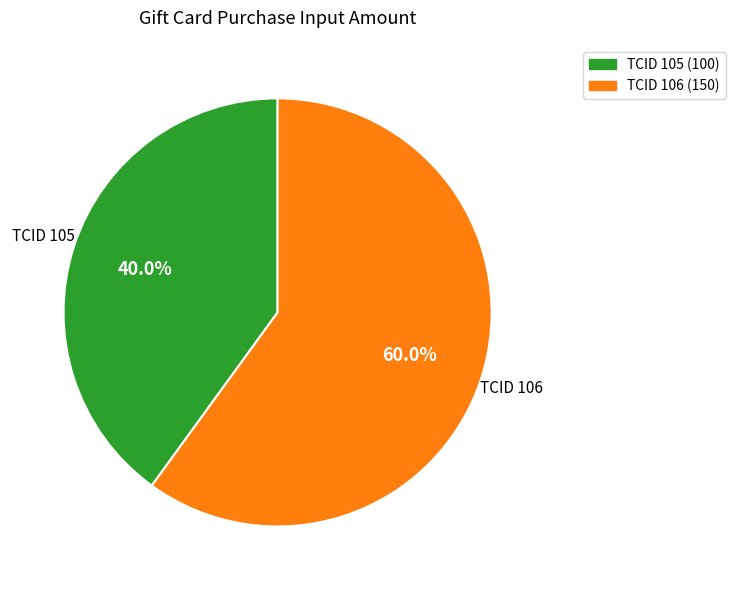

Is there a majority slice in this chart?

Yes